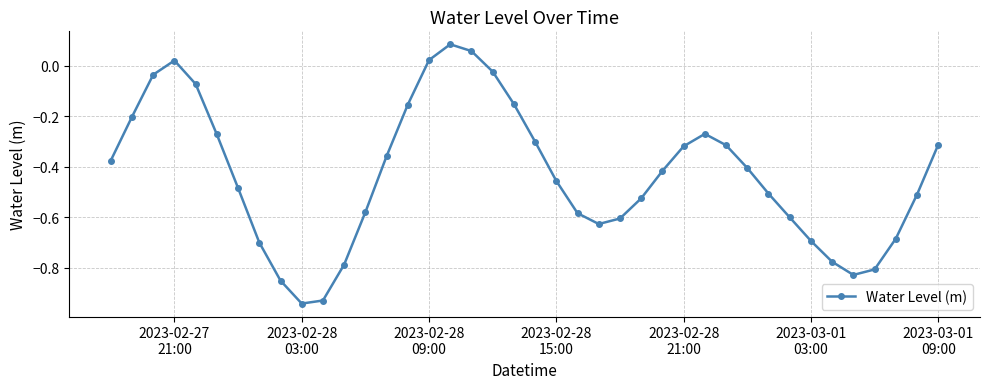

True or false: there are more than 1 points higher than both neighbors.

True